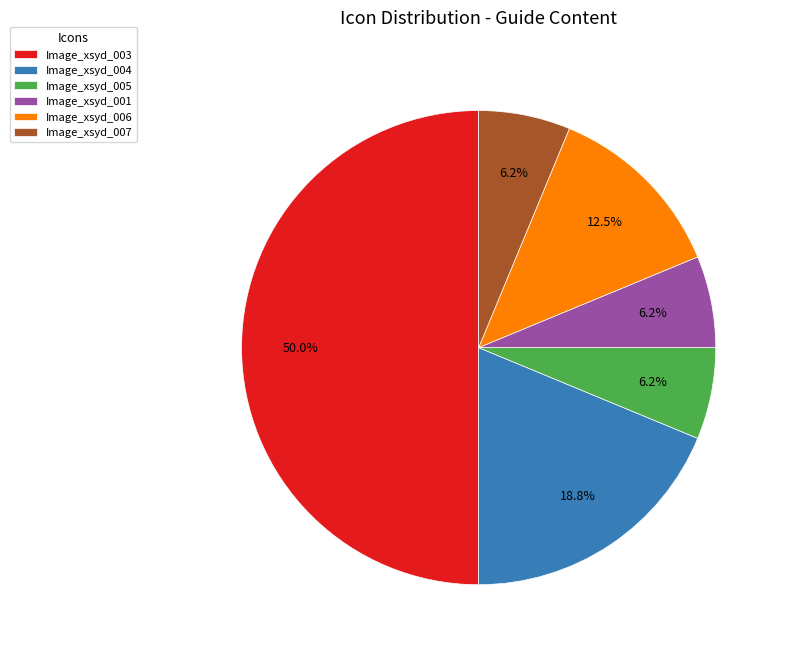

To the nearest percent, what is the difference between the largest and smallest slice percentages?

44%